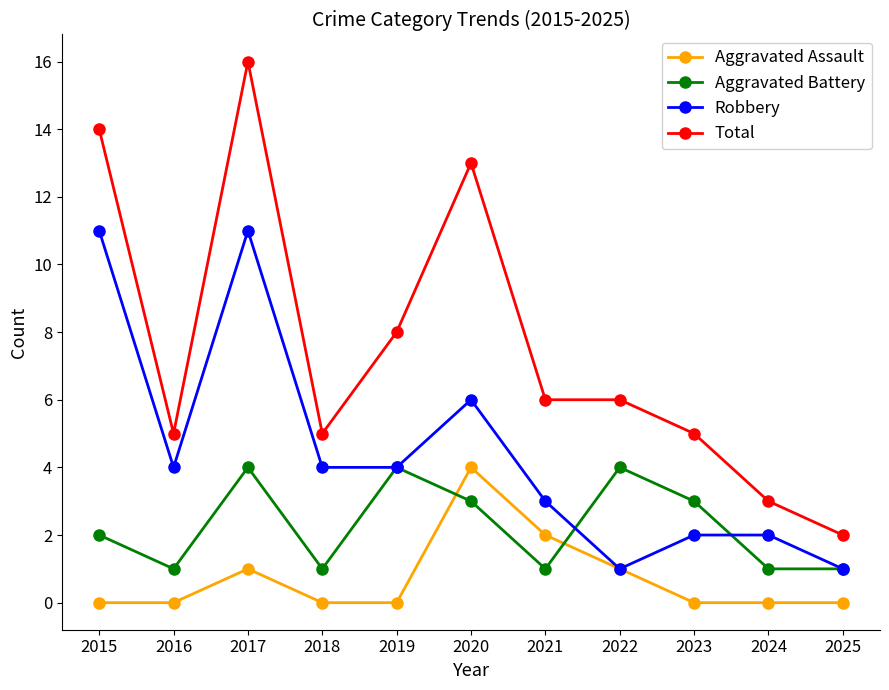

Is the value of Total at 2024 greater than the value of Robbery at 2016?

No